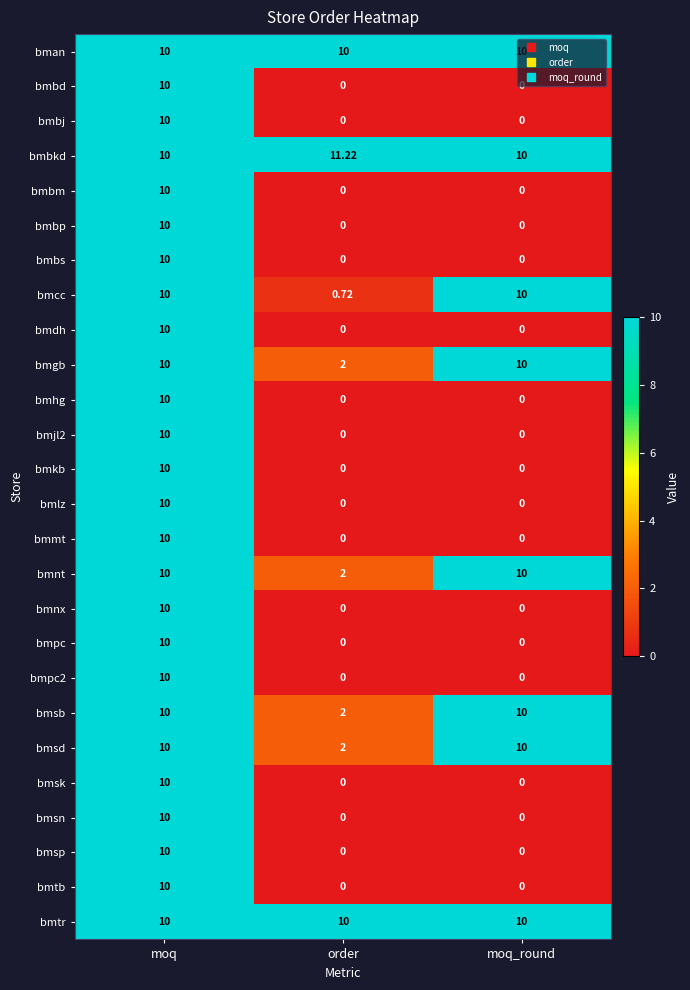

What is the total value across all series at order?

39.9